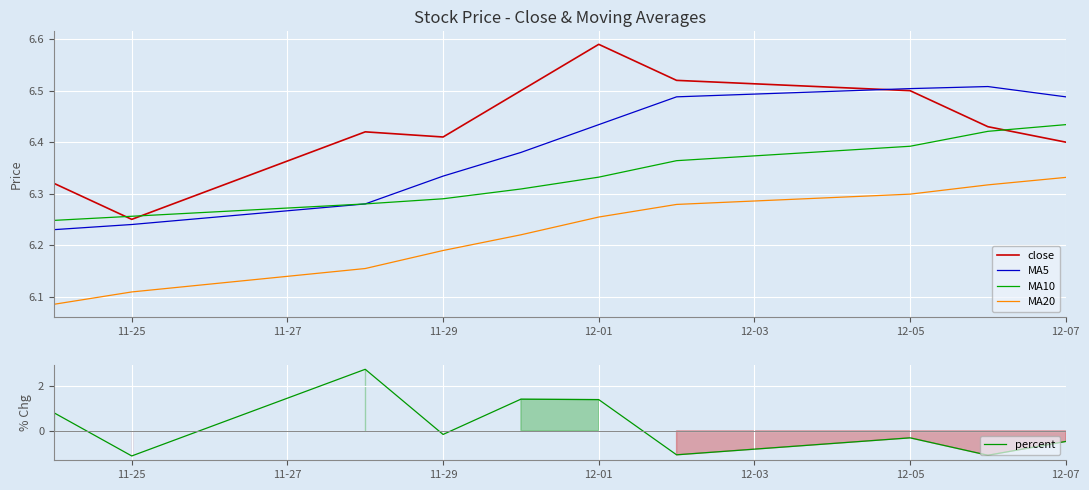

At which label is close closest to 6?

11-25